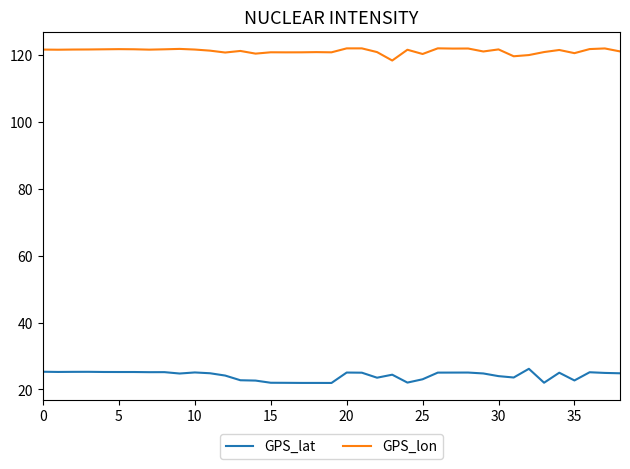

Rank the series by their average value, from highest to lowest.

GPS_lon, GPS_lat